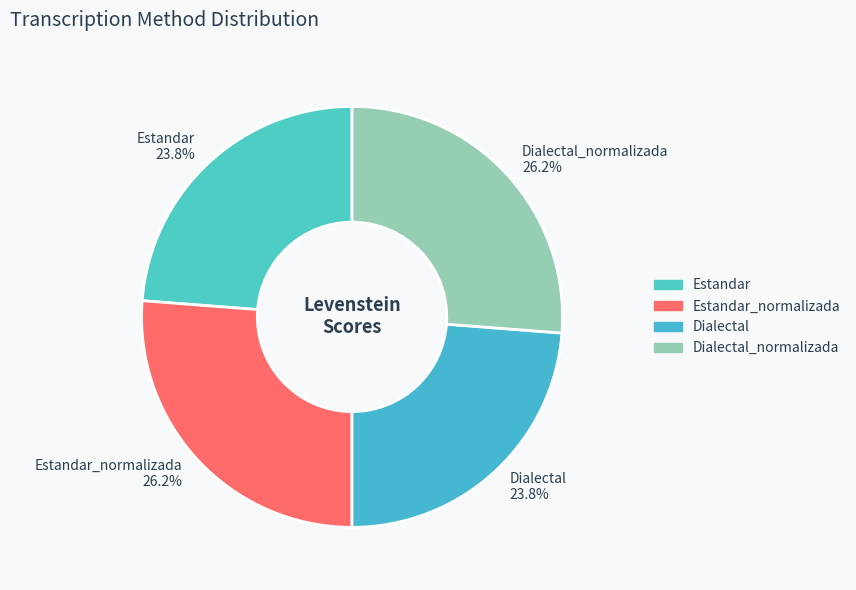

What percentage is the Dialectal_normalizada slice, to the nearest percent?

26%